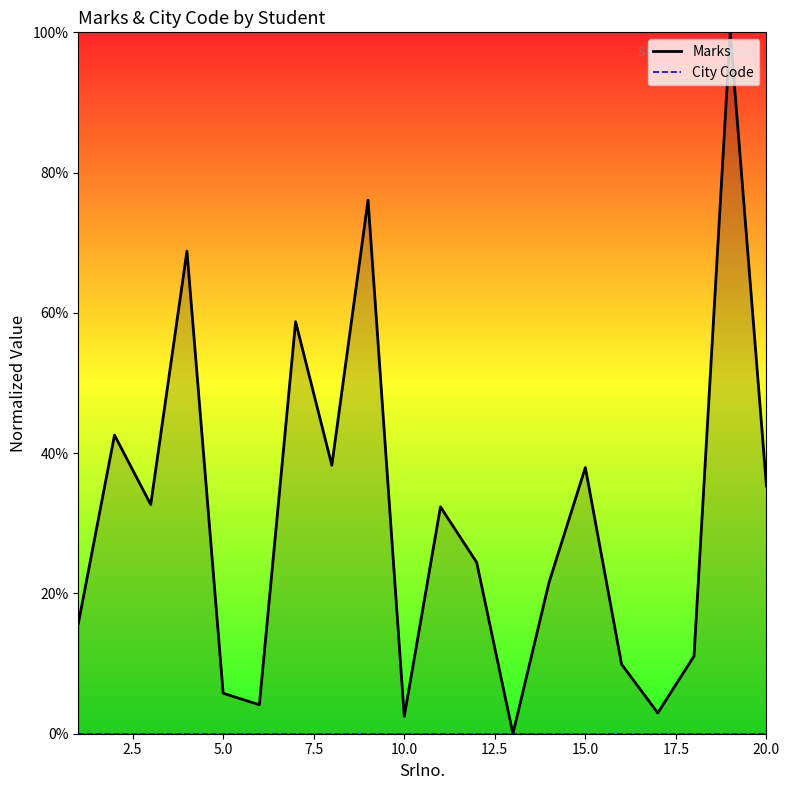

Does the chart display data point markers on the line(s)?

No